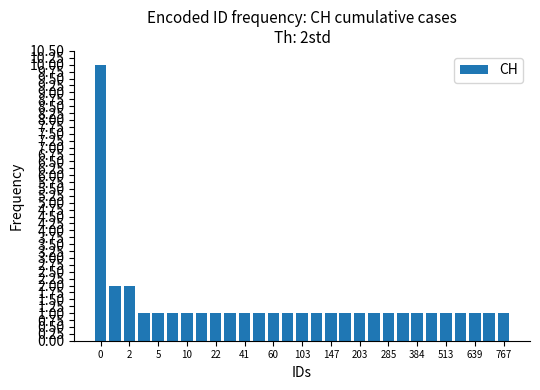

How many distinct data groups are displayed?

1